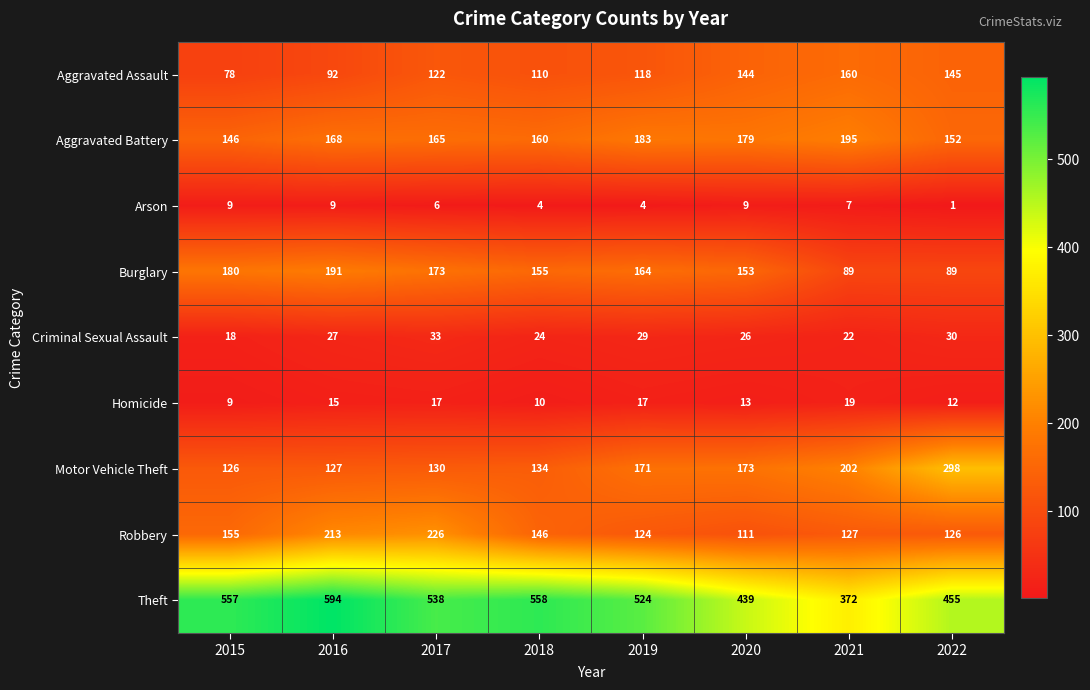

How many series are shown in this chart?

9